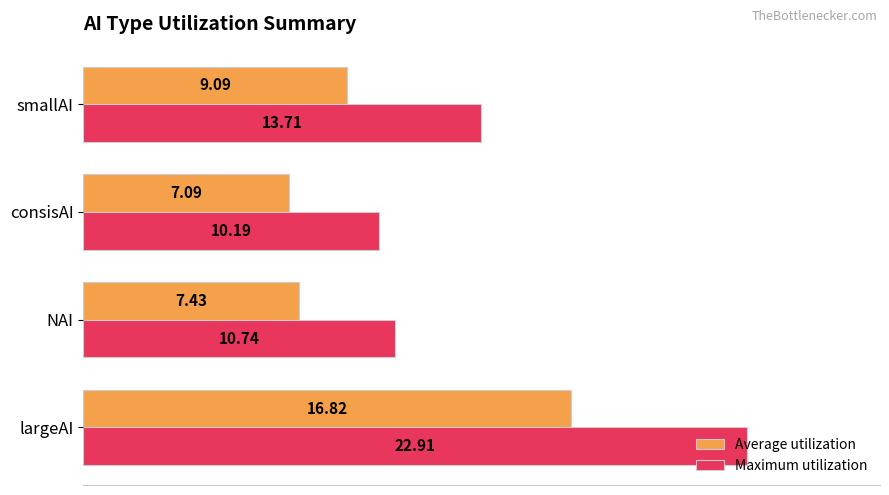

Which category has the lowest value in the Average utilization series?

consisAI